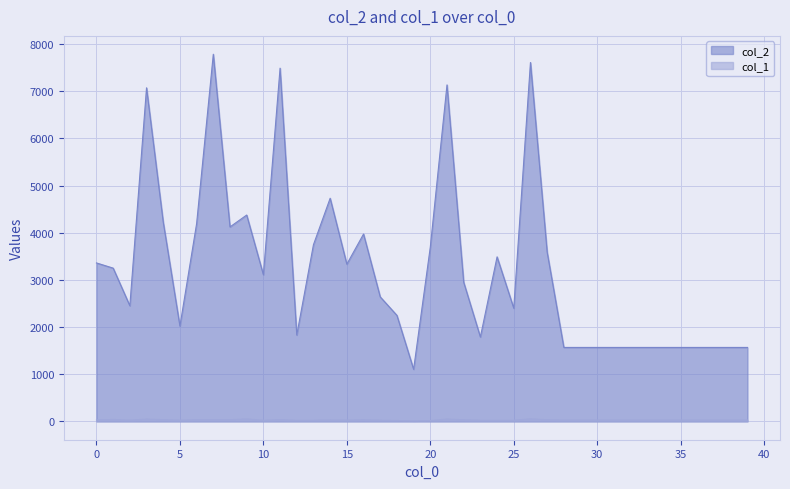

Rank the series by their average value, from lowest to highest.

col_1, col_2